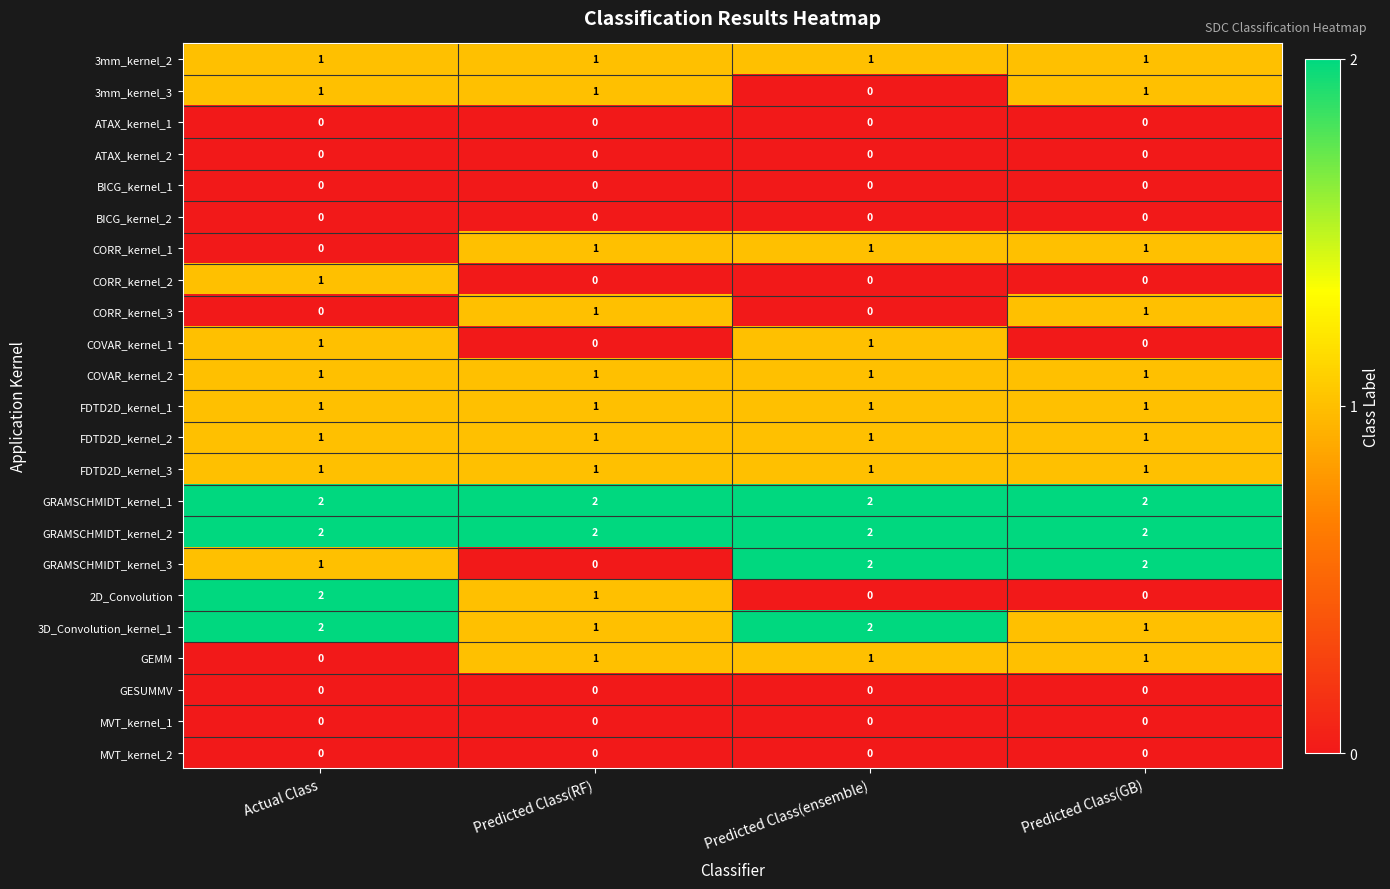

What is the total value across all series at Predicted Class(ensemble)?

16